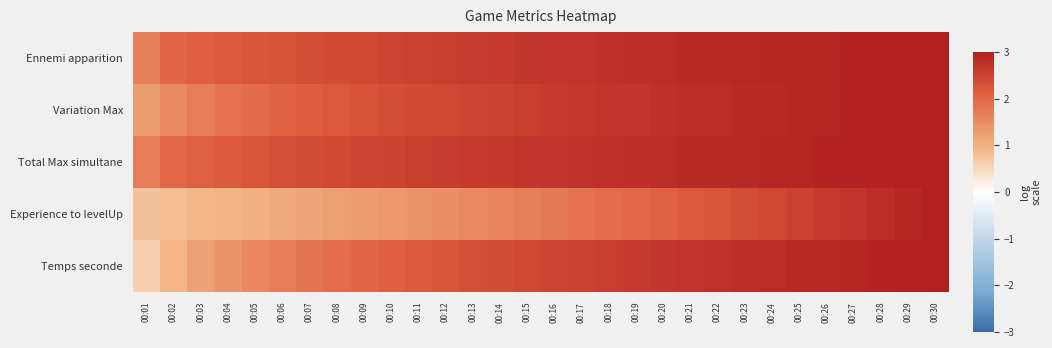

Reading right to left, what are all the values shown in this chart?

Ennemi apparition: 00:30=3.0	00:29=3.0	00:28=3.0	00:27=2.9	00:26=2.9	00:25=2.9	00:24=2.9	00:23=2.9	00:22=2.8	00:21=2.8	00:20=2.8	00:19=2.8	00:18=2.7	00:17=2.7	00:16=2.7	00:15=2.7	00:14=2.6	00:13=2.6	00:12=2.6	00:11=2.5	00:10=2.5	00:09=2.4	00:08=2.4	00:07=2.3	00:06=2.3	00:05=2.2	00:04=2.2	00:03=2.1	00:02=2.0	00:01=1.6
Variation Max: 00:30=3.0	00:29=3.0	00:28=3.0	00:27=2.9	00:26=2.9	00:25=2.9	00:24=2.9	00:23=2.8	00:22=2.8	00:21=2.8	00:20=2.7	00:19=2.7	00:18=2.7	00:17=2.6	00:16=2.6	00:15=2.6	00:14=2.5	00:13=2.5	00:12=2.4	00:11=2.4	00:10=2.3	00:09=2.3	00:08=2.2	00:07=2.1	00:06=2.0	00:05=1.9	00:04=1.8	00:03=1.7	00:02=1.5	00:01=1.3
Total Max simultane: 00:30=3.0	00:29=3.0	00:28=3.0	00:27=2.9	00:26=2.9	00:25=2.9	00:24=2.9	00:23=2.9	00:22=2.9	00:21=2.8	00:20=2.8	00:19=2.8	00:18=2.8	00:17=2.7	00:16=2.7	00:15=2.7	00:14=2.6	00:13=2.6	00:12=2.6	00:11=2.5	00:10=2.5	00:09=2.5	00:08=2.4	00:07=2.4	00:06=2.3	00:05=2.2	00:04=2.2	00:03=2.1	00:02=2.0	00:01=1.7
Experience to levelUp: 00:30=3.0	00:29=2.9	00:28=2.8	00:27=2.7	00:26=2.6	00:25=2.5	00:24=2.4	00:23=2.3	00:22=2.2	00:21=2.2	00:20=2.1	00:19=2.0	00:18=1.9	00:17=1.8	00:16=1.8	00:15=1.7	00:14=1.6	00:13=1.5	00:12=1.5	00:11=1.4	00:10=1.3	00:09=1.3	00:08=1.2	00:07=1.2	00:06=1.1	00:05=1.0	00:04=1.0	00:03=0.9	00:02=0.8	00:01=0.8
Temps seconde: 00:30=3.0	00:29=3.0	00:28=2.9	00:27=2.9	00:26=2.9	00:25=2.8	00:24=2.8	00:23=2.8	00:22=2.7	00:21=2.7	00:20=2.7	00:19=2.6	00:18=2.6	00:17=2.5	00:16=2.5	00:15=2.4	00:14=2.4	00:13=2.3	00:12=2.2	00:11=2.2	00:10=2.1	00:09=2.0	00:08=1.9	00:07=1.8	00:06=1.7	00:05=1.6	00:04=1.4	00:03=1.2	00:02=1.0	00:01=0.6